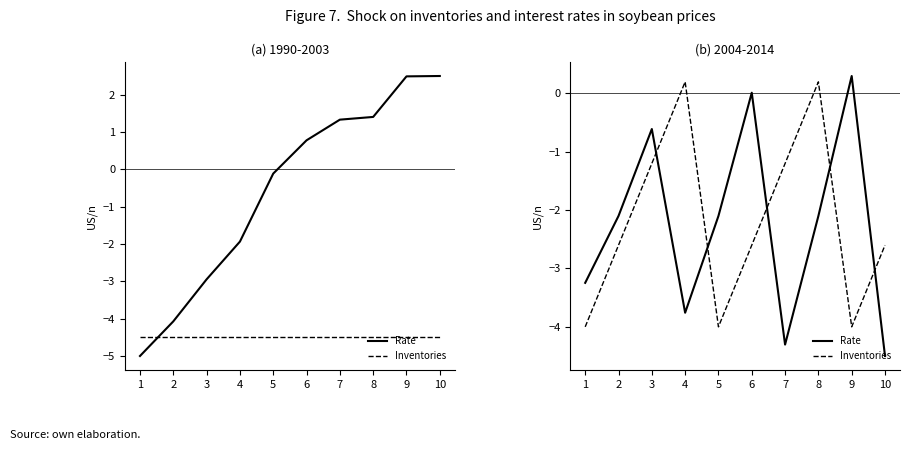

How many distinct data groups are displayed?

2